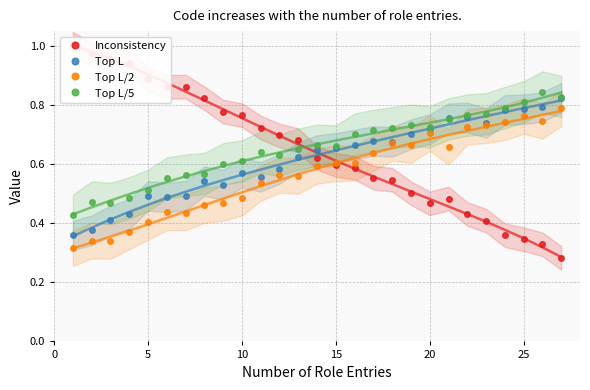

How many Top L/5 values are between 0 and 1?

27